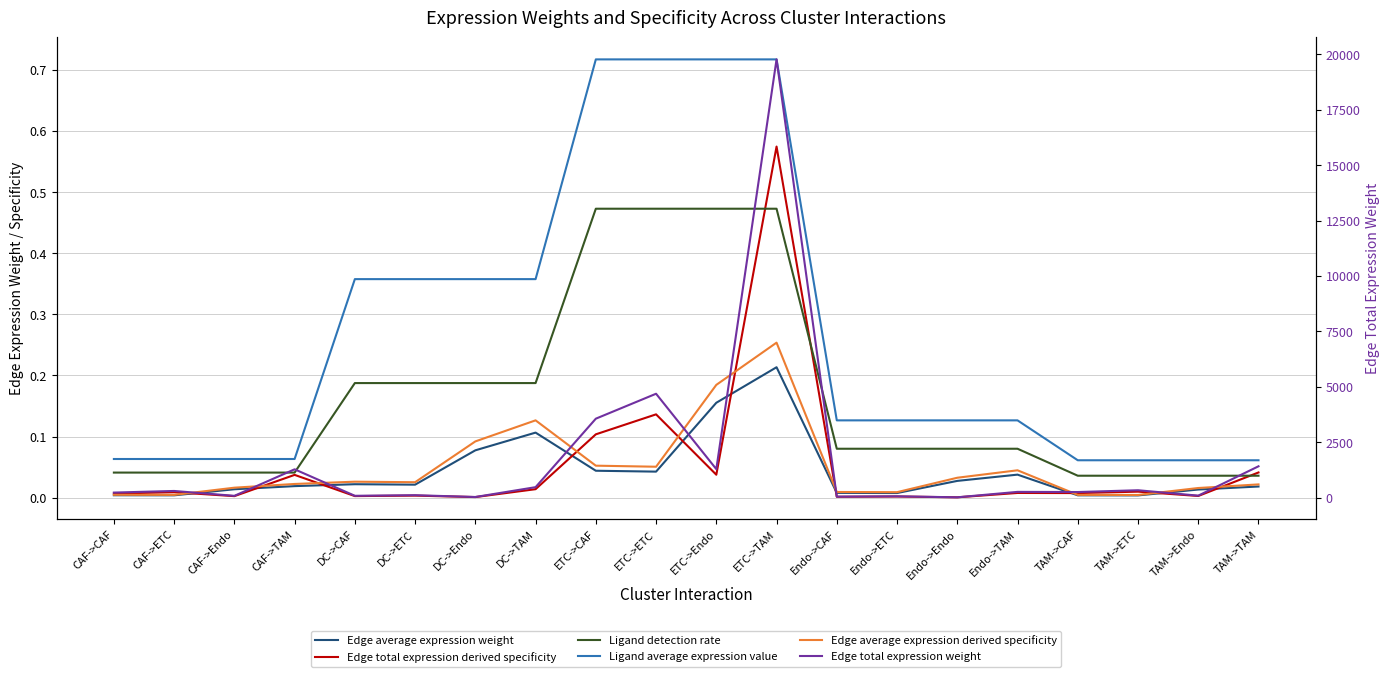

Reading left to right, extract all data points from this chart.

Edge average expression weight: CAF->CAF=0.0	CAF->ETC=0.0	CAF->Endo=0.0	CAF->TAM=0.0	DC->CAF=0.0	DC->ETC=0.0	DC->Endo=0.1	DC->TAM=0.1	ETC->CAF=0.0	ETC->ETC=0.0	ETC->Endo=0.2	ETC->TAM=0.2	Endo->CAF=0.0	Endo->ETC=0.0	Endo->Endo=0.0	Endo->TAM=0.0	TAM->CAF=0.0	TAM->ETC=0.0	TAM->Endo=0.0	TAM->TAM=0.0
Edge total expression derived specificity: CAF->CAF=0.0	CAF->ETC=0.0	CAF->Endo=0.0	CAF->TAM=0.0	DC->CAF=0.0	DC->ETC=0.0	DC->Endo=0.0	DC->TAM=0.0	ETC->CAF=0.1	ETC->ETC=0.1	ETC->Endo=0.0	ETC->TAM=0.6	Endo->CAF=0.0	Endo->ETC=0.0	Endo->Endo=0.0	Endo->TAM=0.0	TAM->CAF=0.0	TAM->ETC=0.0	TAM->Endo=0.0	TAM->TAM=0.0
Ligand detection rate: CAF->CAF=0.0	CAF->ETC=0.0	CAF->Endo=0.0	CAF->TAM=0.0	DC->CAF=0.2	DC->ETC=0.2	DC->Endo=0.2	DC->TAM=0.2	ETC->CAF=0.5	ETC->ETC=0.5	ETC->Endo=0.5	ETC->TAM=0.5	Endo->CAF=0.1	Endo->ETC=0.1	Endo->Endo=0.1	Endo->TAM=0.1	TAM->CAF=0.0	TAM->ETC=0.0	TAM->Endo=0.0	TAM->TAM=0.0
Ligand average expression value: CAF->CAF=0.1	CAF->ETC=0.1	CAF->Endo=0.1	CAF->TAM=0.1	DC->CAF=0.4	DC->ETC=0.4	DC->Endo=0.4	DC->TAM=0.4	ETC->CAF=0.7	ETC->ETC=0.7	ETC->Endo=0.7	ETC->TAM=0.7	Endo->CAF=0.1	Endo->ETC=0.1	Endo->Endo=0.1	Endo->TAM=0.1	TAM->CAF=0.1	TAM->ETC=0.1	TAM->Endo=0.1	TAM->TAM=0.1
Edge average expression derived specificity: CAF->CAF=0.0	CAF->ETC=0.0	CAF->Endo=0.0	CAF->TAM=0.0	DC->CAF=0.0	DC->ETC=0.0	DC->Endo=0.1	DC->TAM=0.1	ETC->CAF=0.1	ETC->ETC=0.1	ETC->Endo=0.2	ETC->TAM=0.3	Endo->CAF=0.0	Endo->ETC=0.0	Endo->Endo=0.0	Endo->TAM=0.0	TAM->CAF=0.0	TAM->ETC=0.0	TAM->Endo=0.0	TAM->TAM=0.0
Edge total expression weight: CAF->CAF=230.8	CAF->ETC=303.6	CAF->Endo=83.5	CAF->TAM=1280.3	DC->CAF=85.6	DC->ETC=112.7	DC->Endo=31.0	DC->TAM=475.0	ETC->CAF=3563.8	ETC->ETC=4688.6	ETC->Endo=1288.7	ETC->TAM=19769.3	Endo->CAF=47.3	Endo->ETC=62.2	Endo->Endo=17.1	Endo->TAM=262.4	TAM->CAF=255.3	TAM->ETC=335.8	TAM->Endo=92.3	TAM->TAM=1416.0